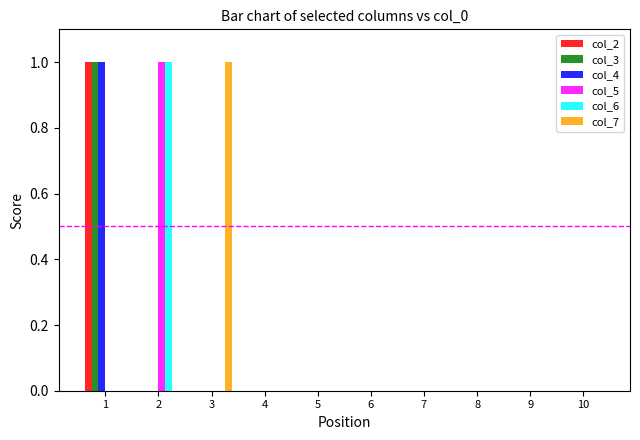

True or false: col_7 has a value of 0 at 2.

True